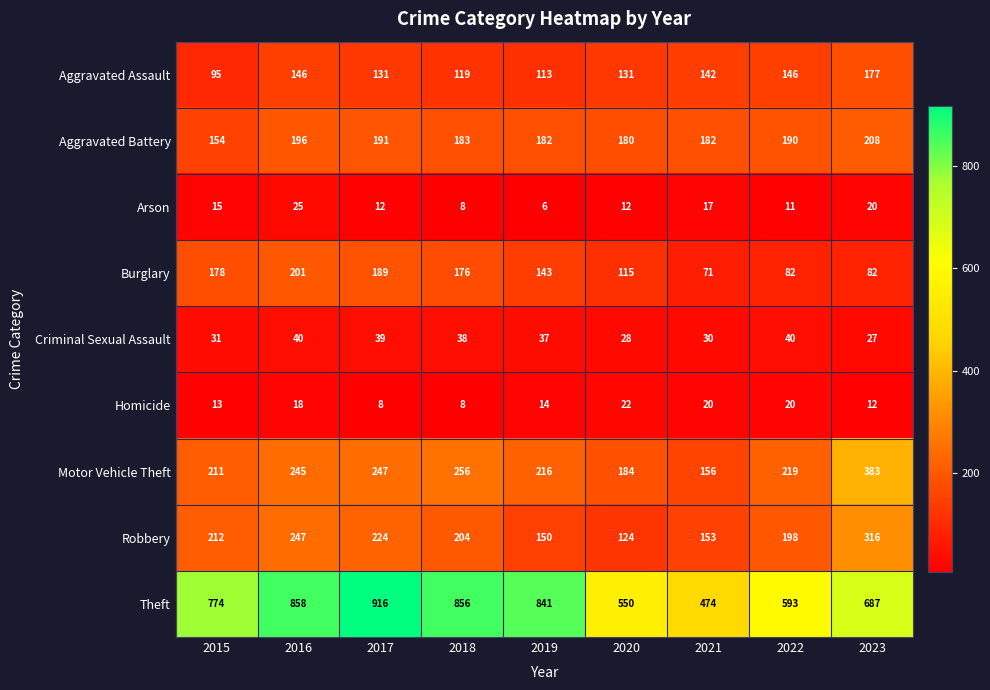

What is the maximum value for Motor Vehicle Theft?

383